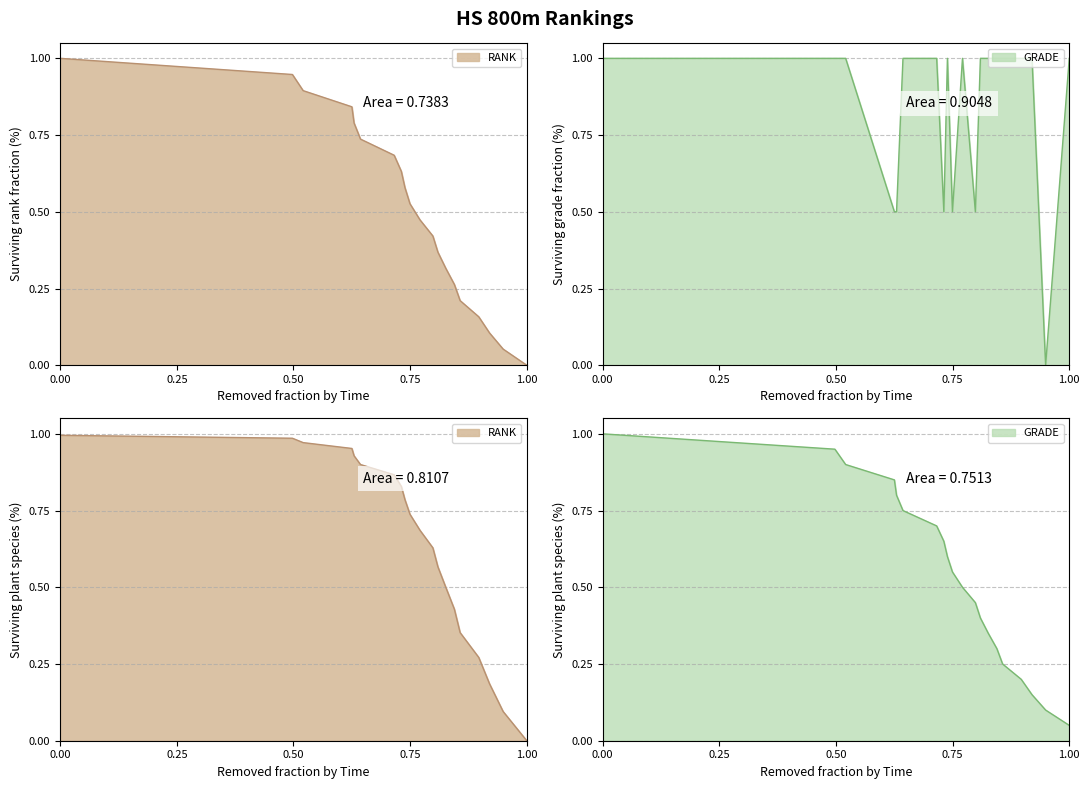

How many intersections are there between GRADE and RANK?

8